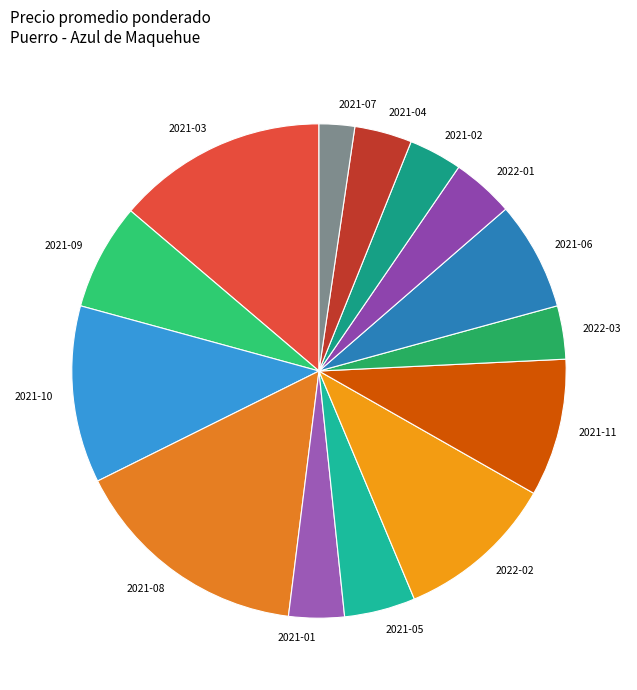

What is the ratio of the value at 2021-10 to the value at 2021-05?

2.5